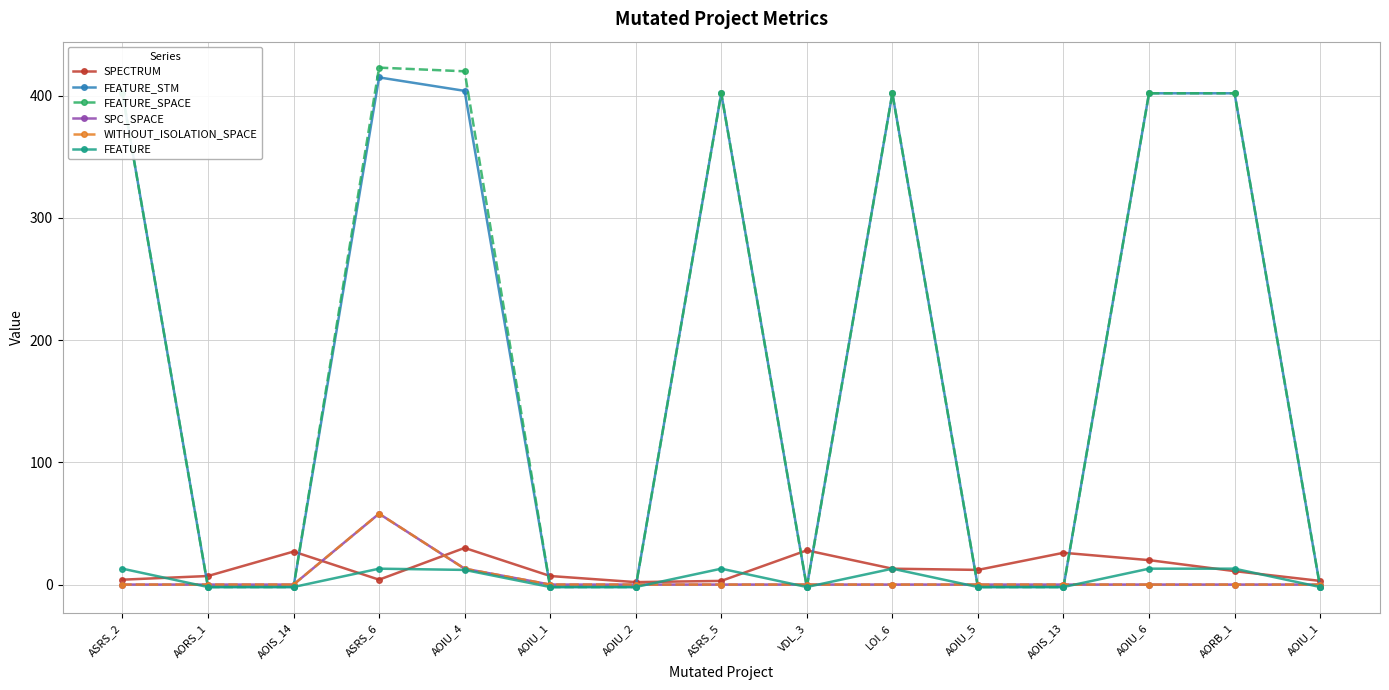

What is the sum of the FEATURE values at AORB_1 and ASRS_2?

26